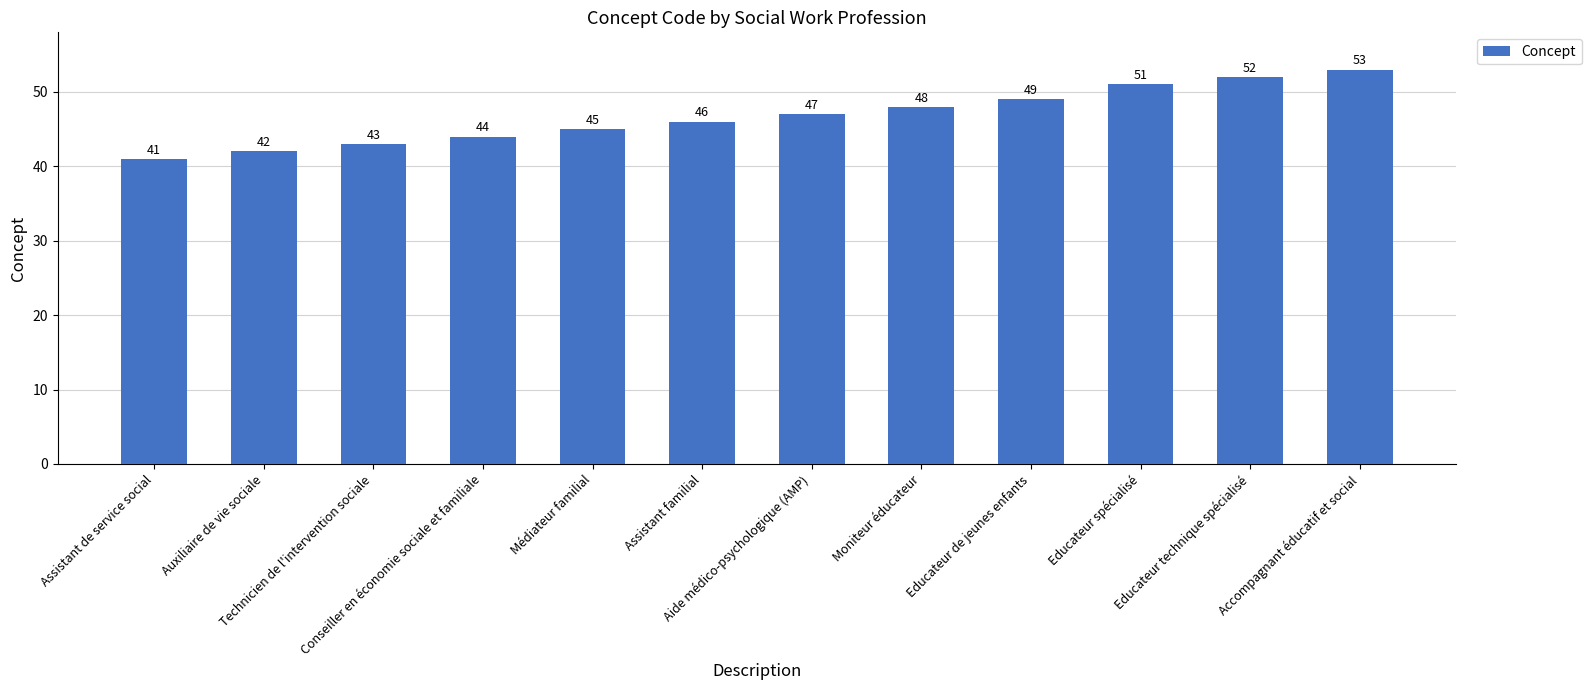

What is the greatest value displayed?

53